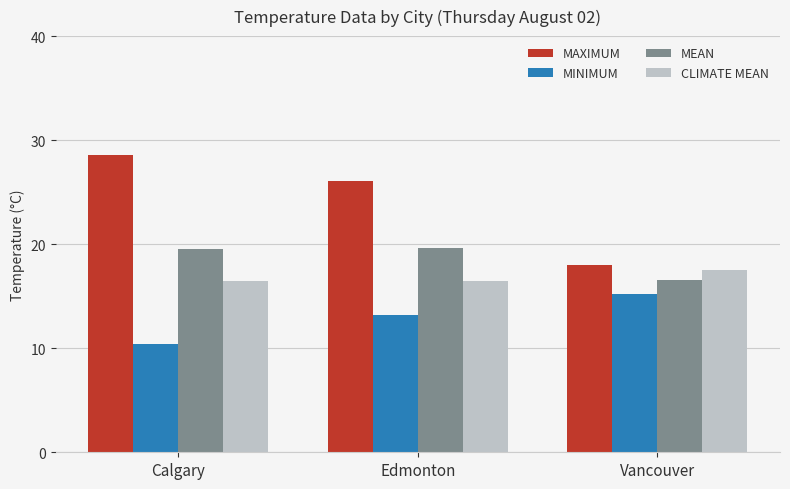

What is the smallest value displayed?

10.4